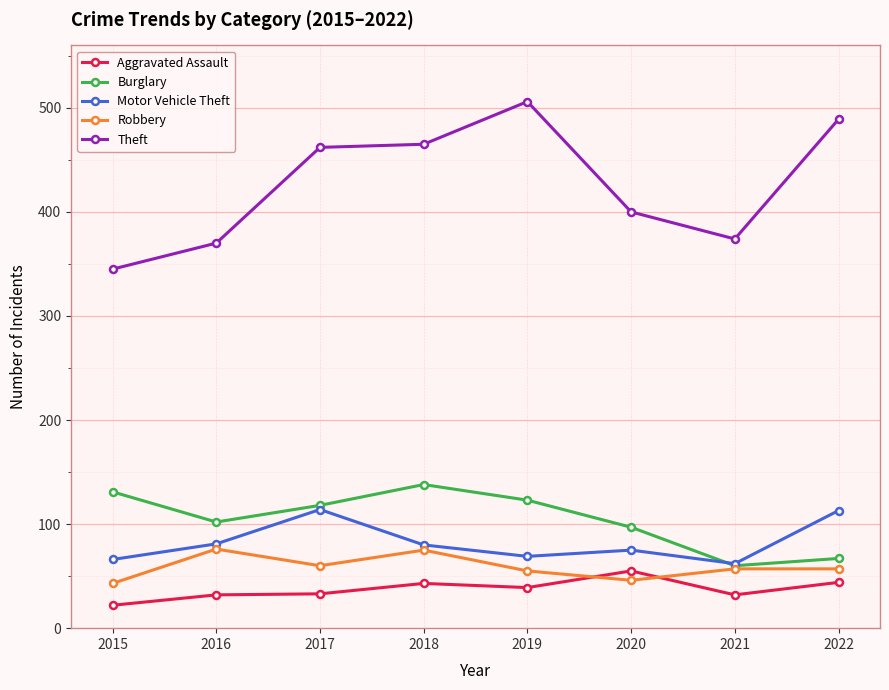

Is it true that Robbery equals 57 at 2022?

True